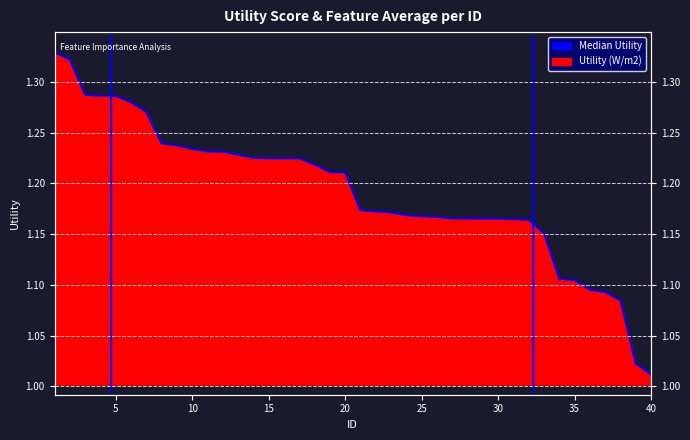

True or false: there are more than 2 points higher than both neighbors.

False